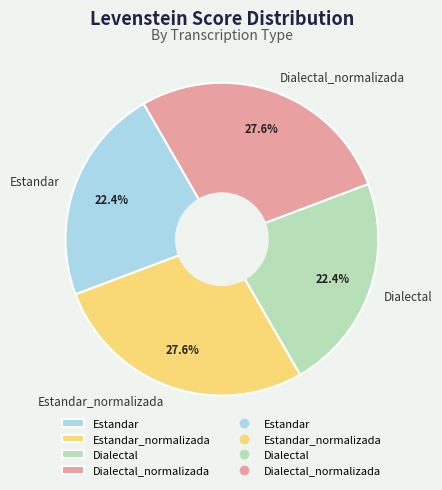

What is the ratio of the value at Dialectal to the value at Estandar_normalizada?

0.8